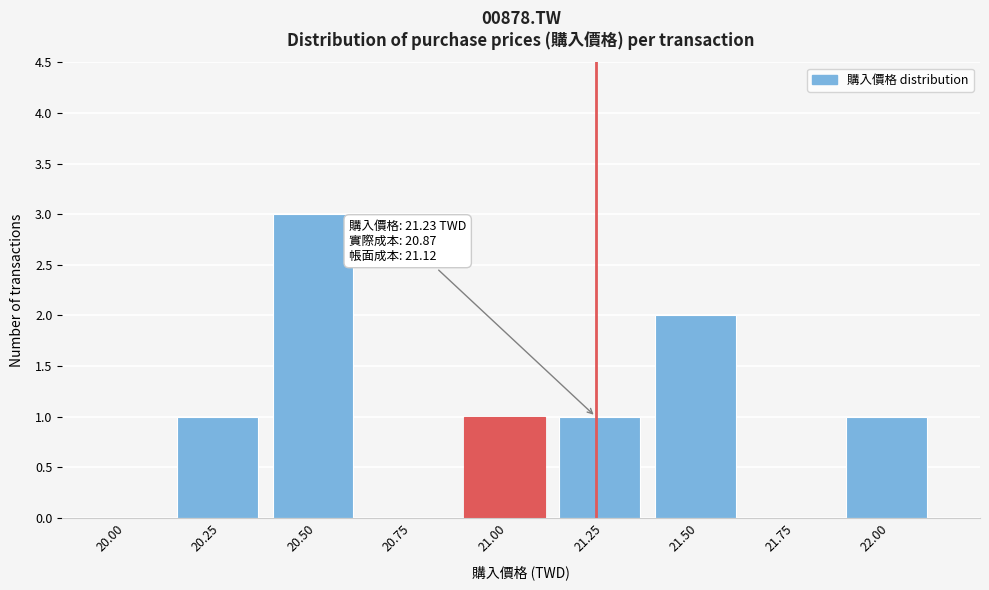

Reading right to left, transcribe all the data shown in this chart.

22.00=1	21.75=0	21.50=2	21.25=1	21.00=1	20.75=0	20.50=3	20.25=1	20.00=0